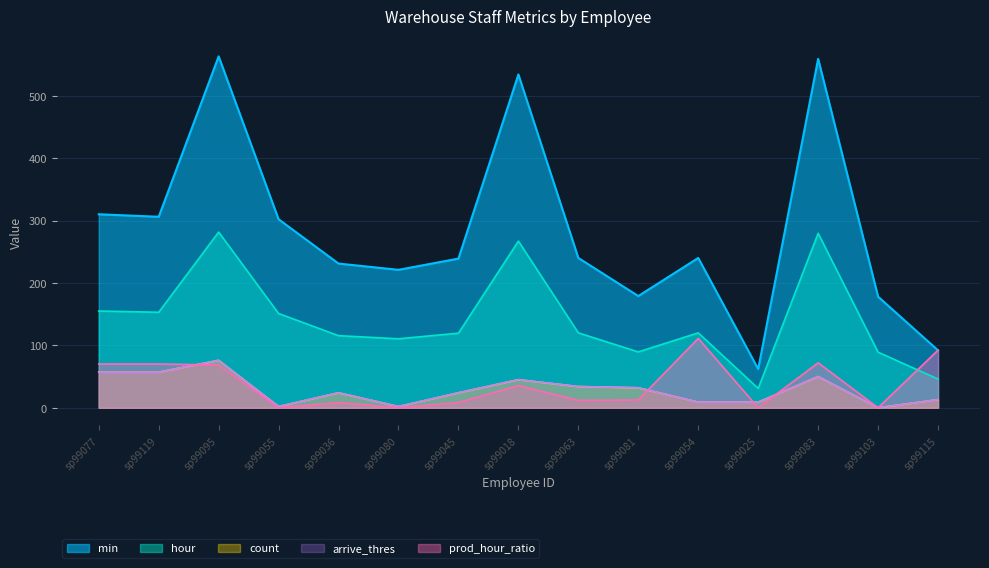

Where is the first local maximum for min?

sp99095